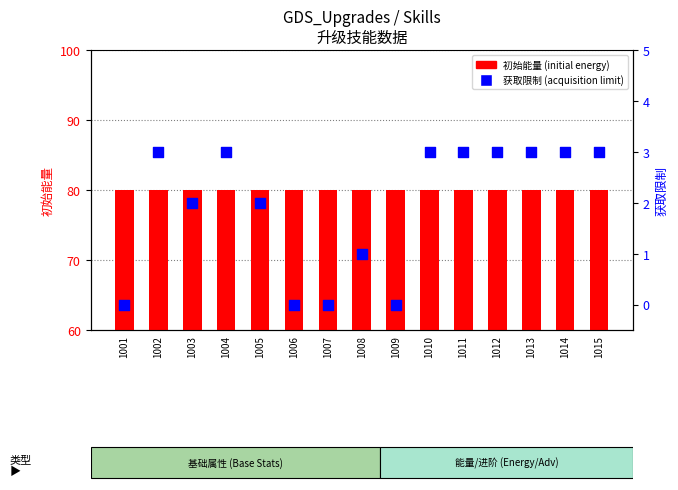

Which series reaches the minimum Y coordinate?

获取限制 (acquisition limit)